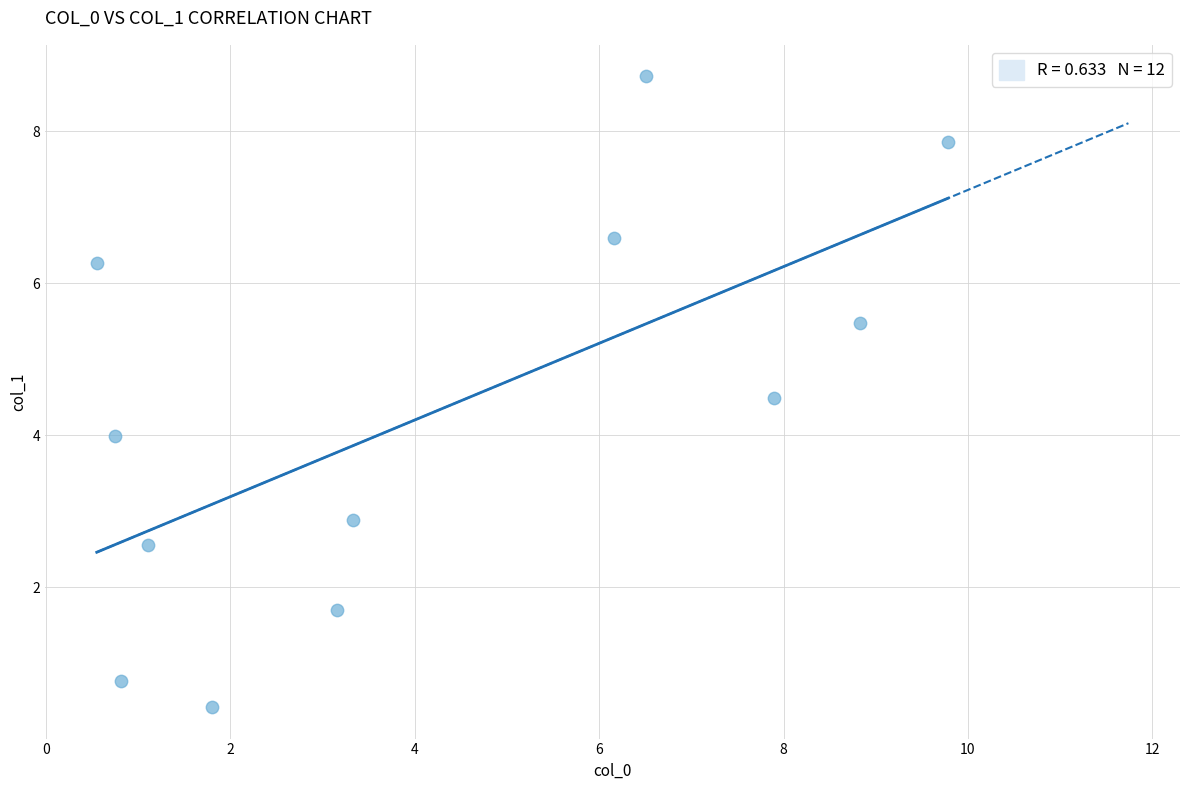

What is the range of Y values (max minus min)?

8.3